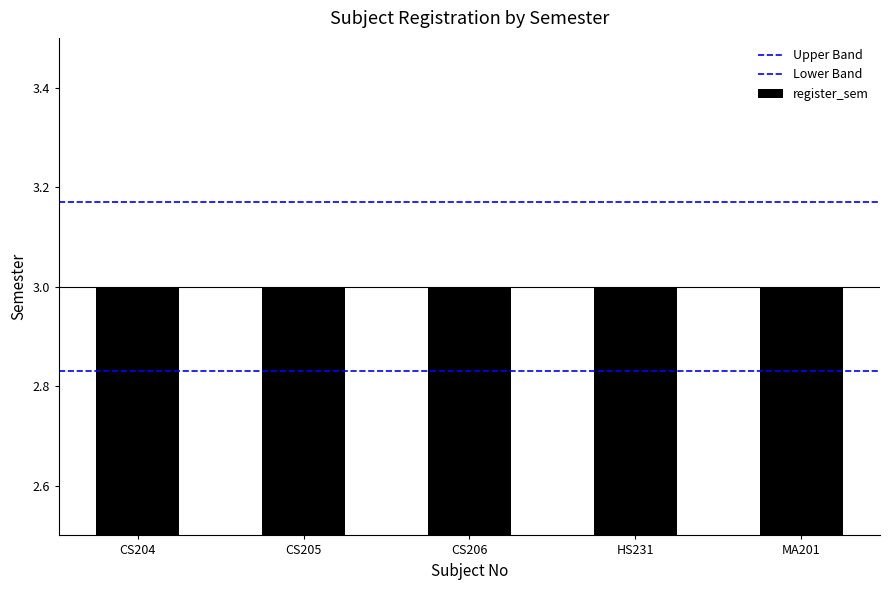

Read the Upper Band value at CS204.

3.2